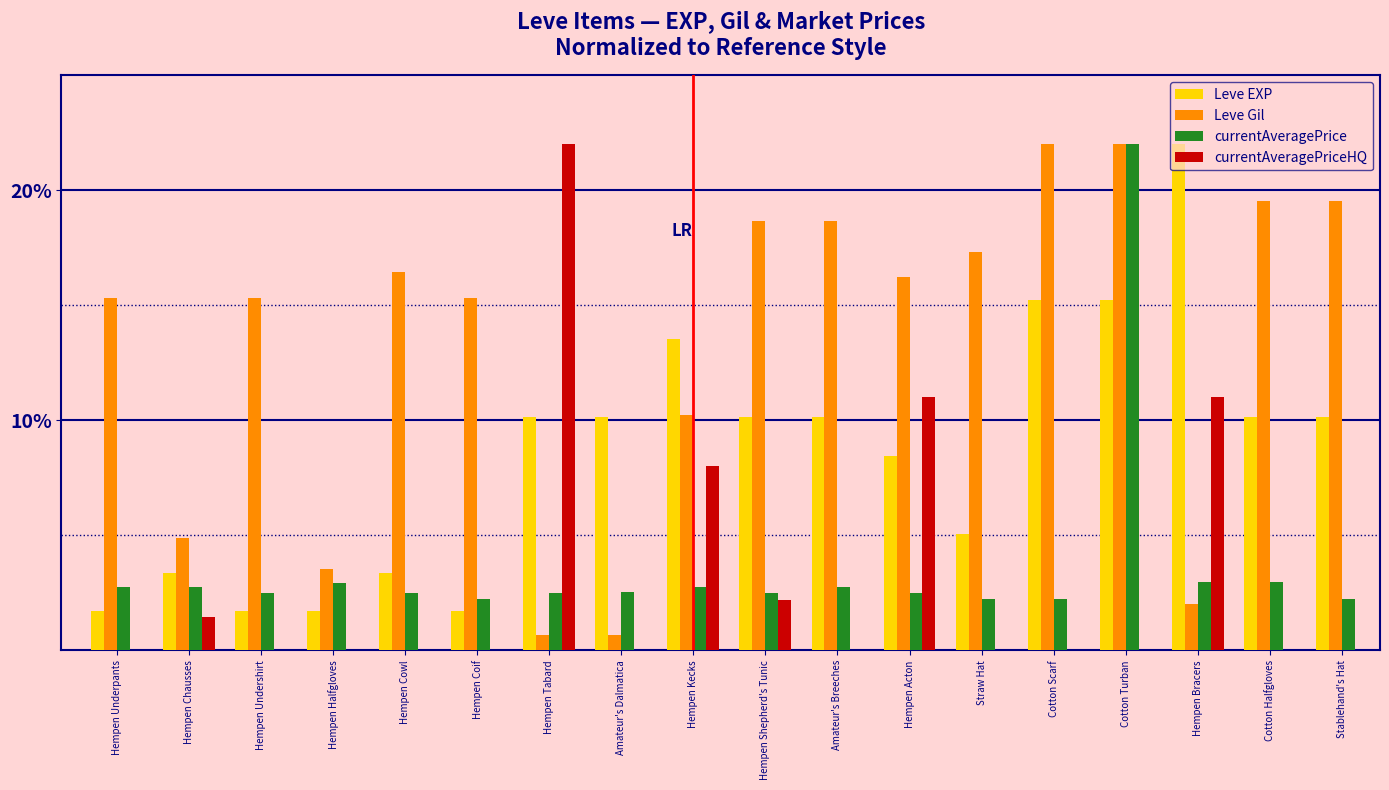

Which series has the largest total across all categories?

Leve Gil